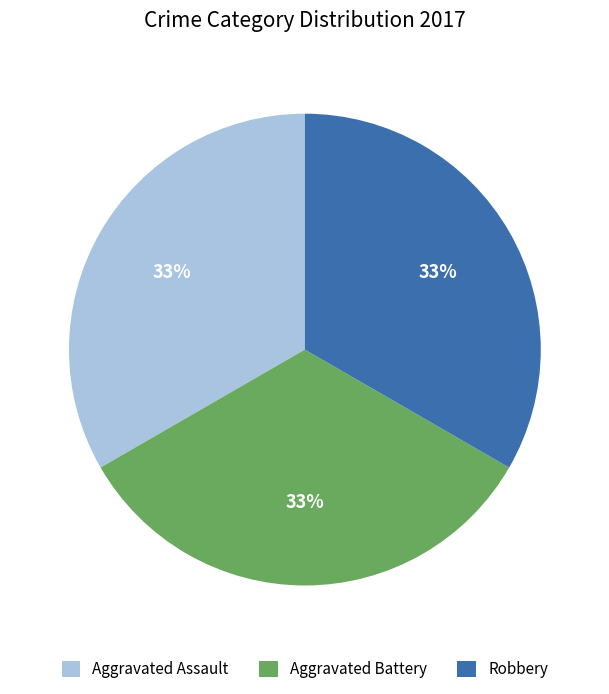

Do Aggravated Assault and Robbery together represent more than half of the pie?

Yes